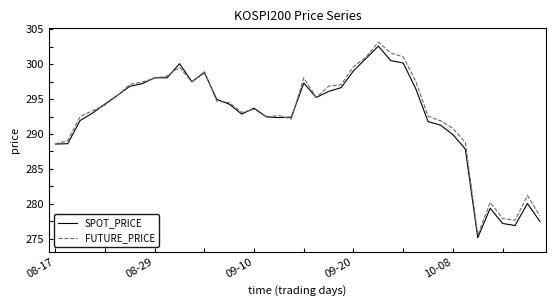

What is the highest value of the SPOT_PRICE series?

302.6